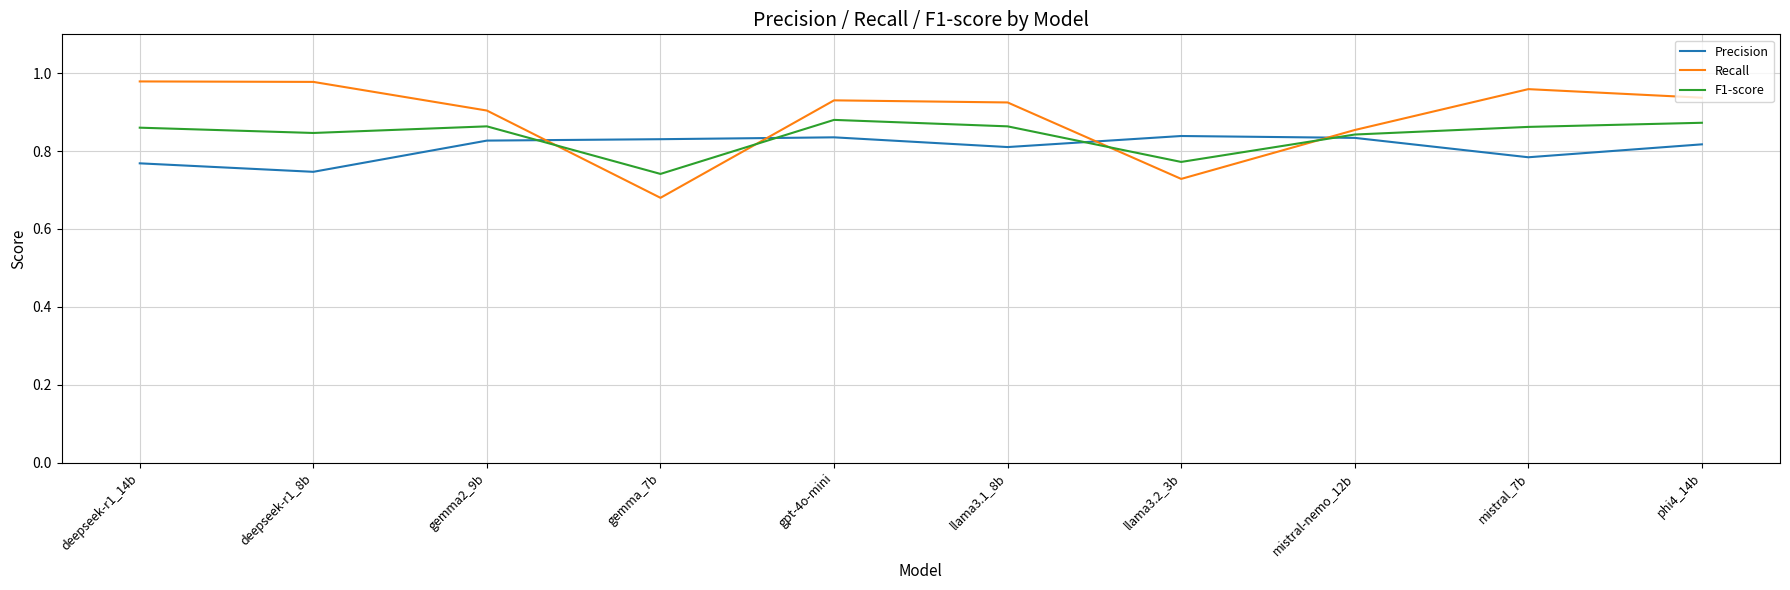

What position from the left is deepseek-r1_8b?

2